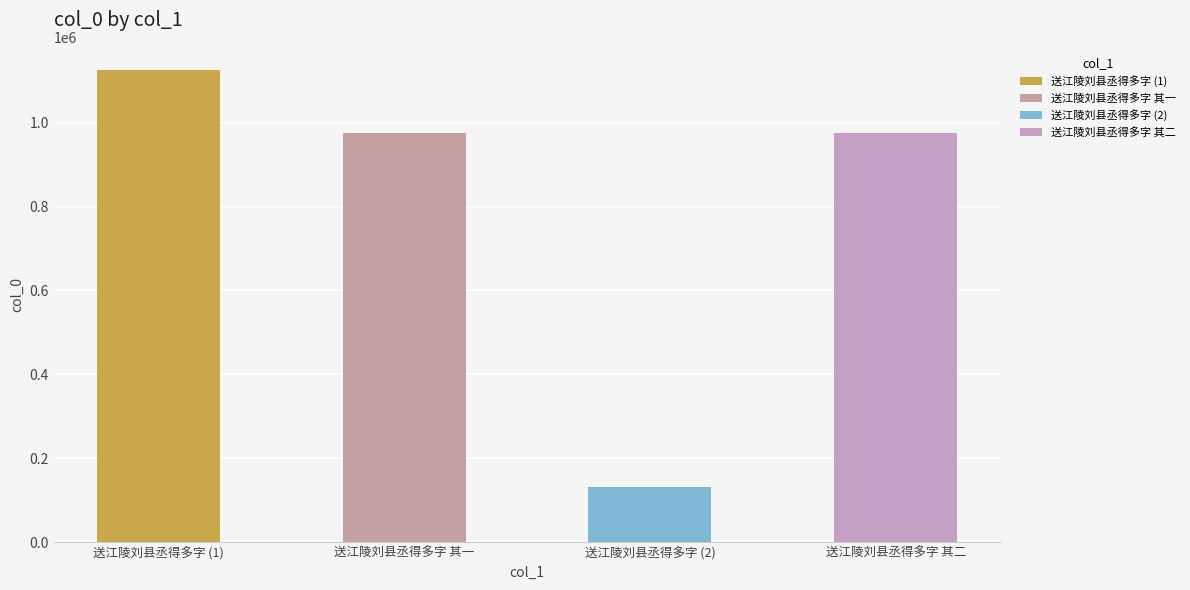

What is the difference between the second highest and second lowest values?

1